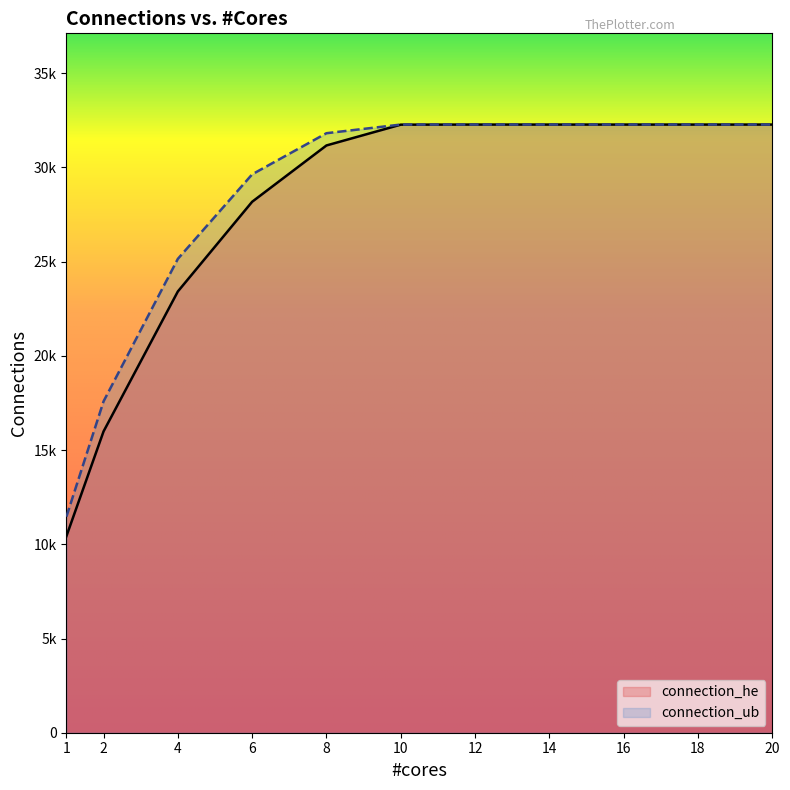

True or false: connection_ub and connection_he intersect in this chart.

False